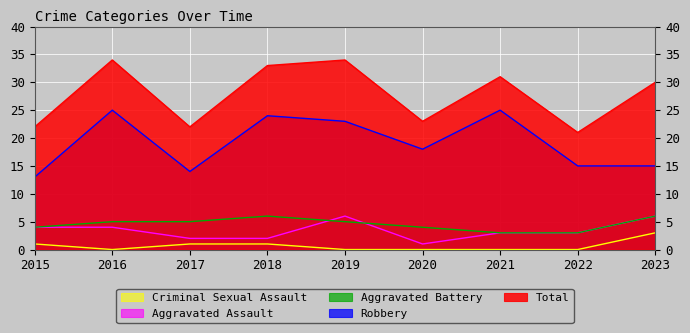

What is the total value across all series at 2015?

44